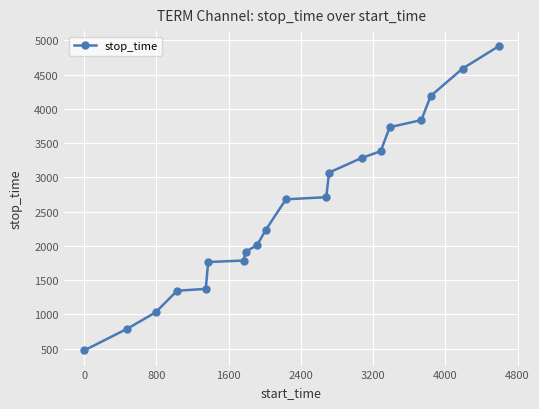

What is the value of the 6th point from the left?

1764